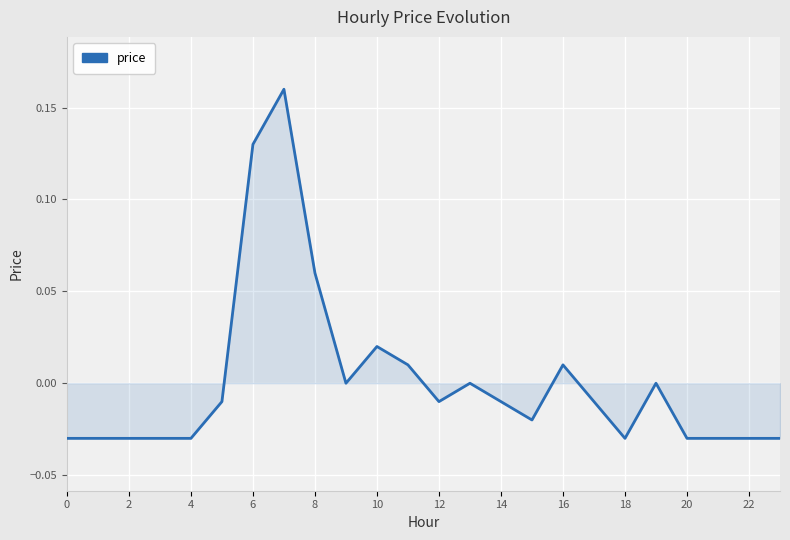

Which has a higher value, 2 or 12?

12